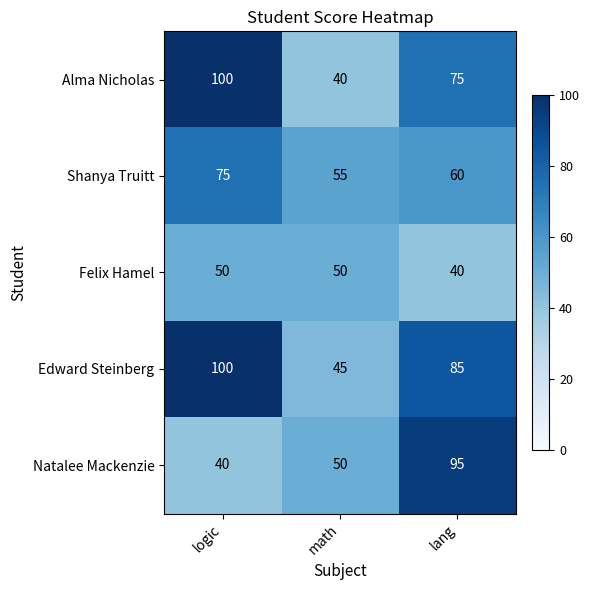

How many Felix Hamel values are between 40 and 50?

3